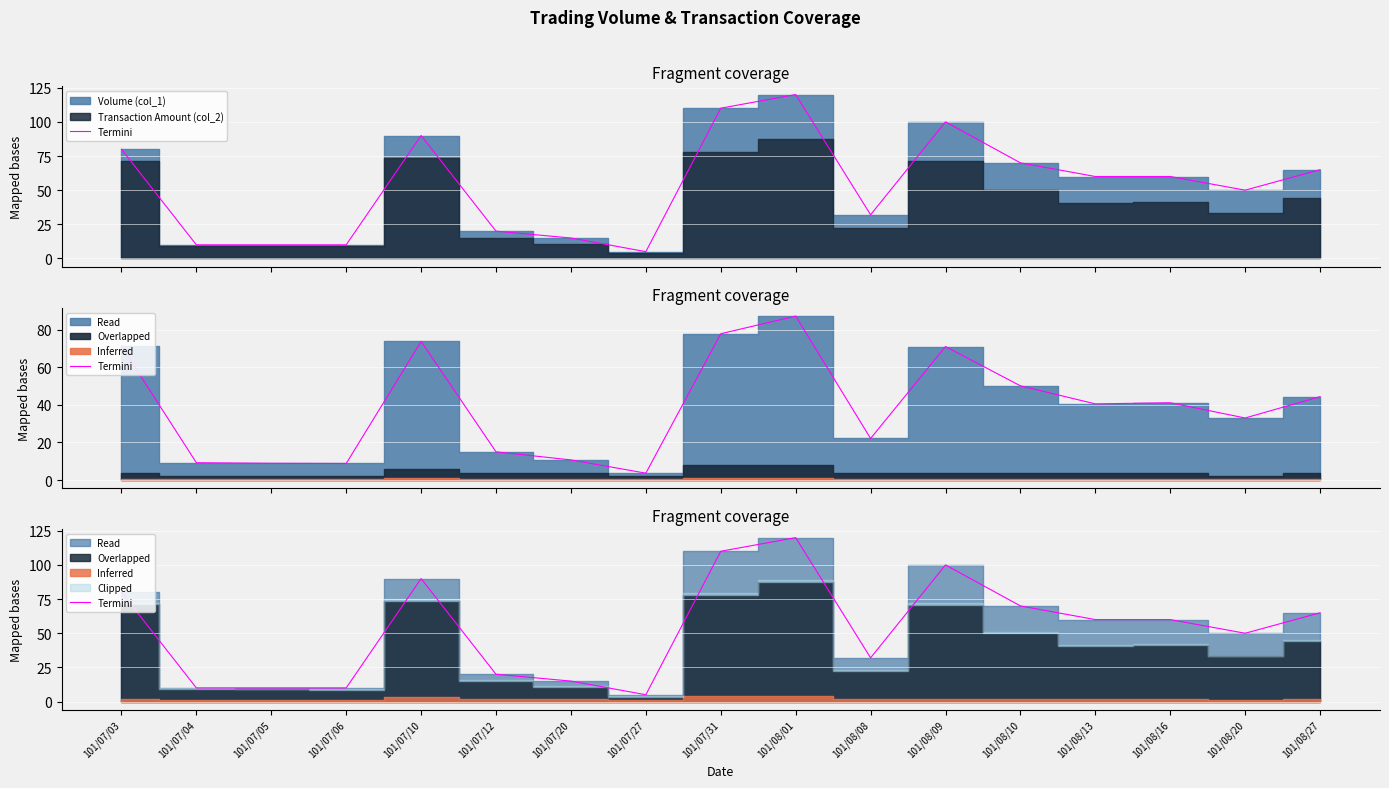

At which label does the data first exceed 60?

101/07/03